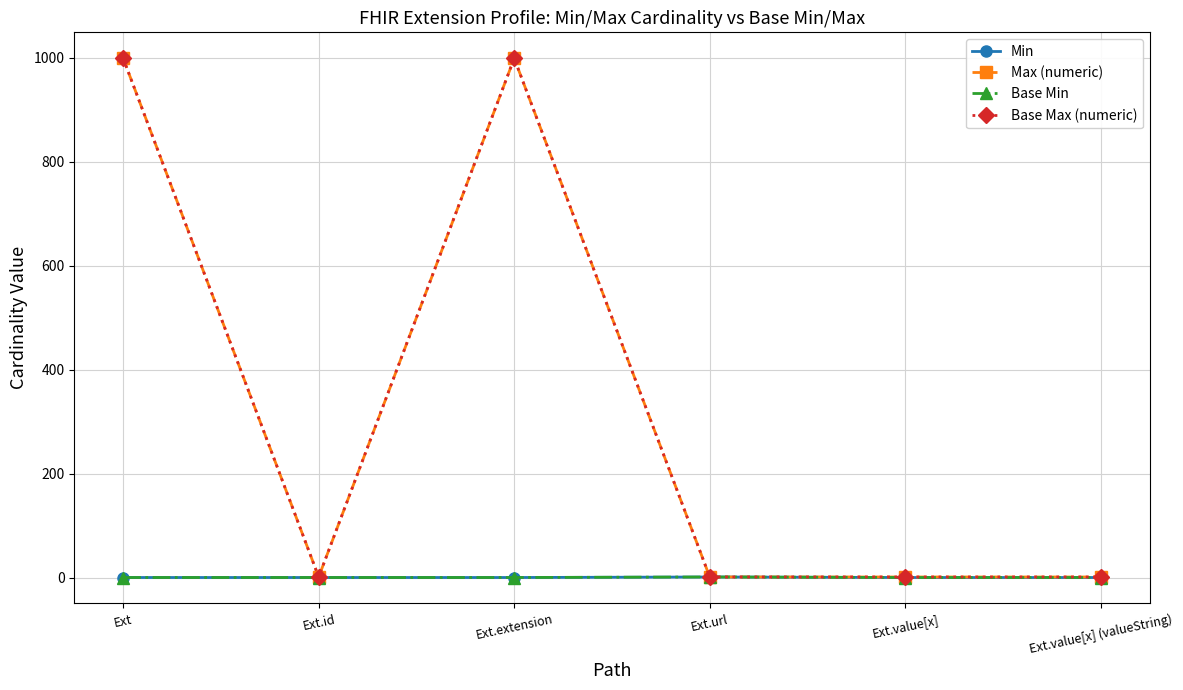

Count the Min values in the range 0 to 1.

6